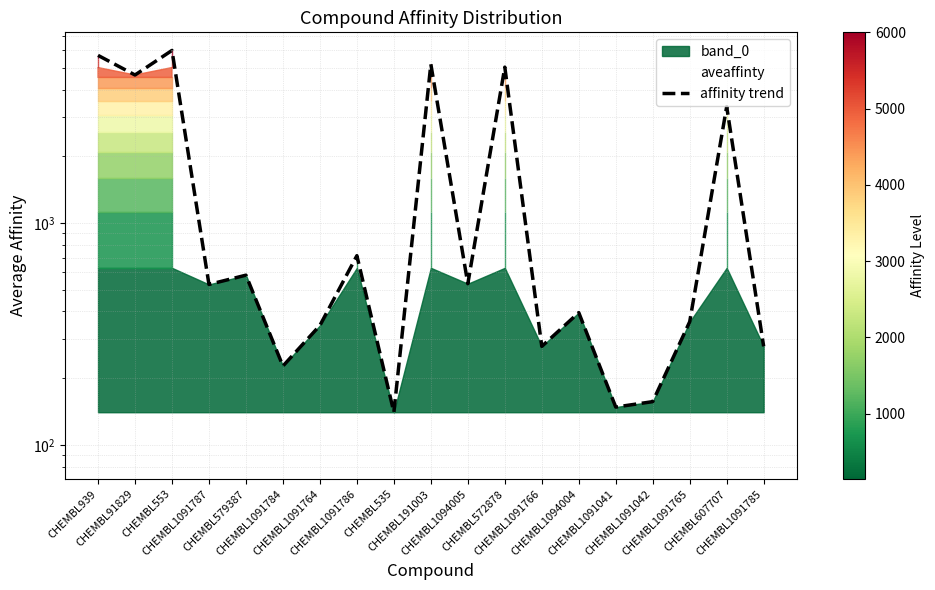

List the labels in order of value, smallest first.

CHEMBL535, CHEMBL1091041, CHEMBL1091042, CHEMBL1091784, CHEMBL1091766, CHEMBL1091785, CHEMBL1091764, CHEMBL1091765, CHEMBL1094004, CHEMBL1091787, CHEMBL1094005, CHEMBL579387, CHEMBL1091786, CHEMBL607707, CHEMBL91829, CHEMBL572878, CHEMBL191003, CHEMBL939, CHEMBL553